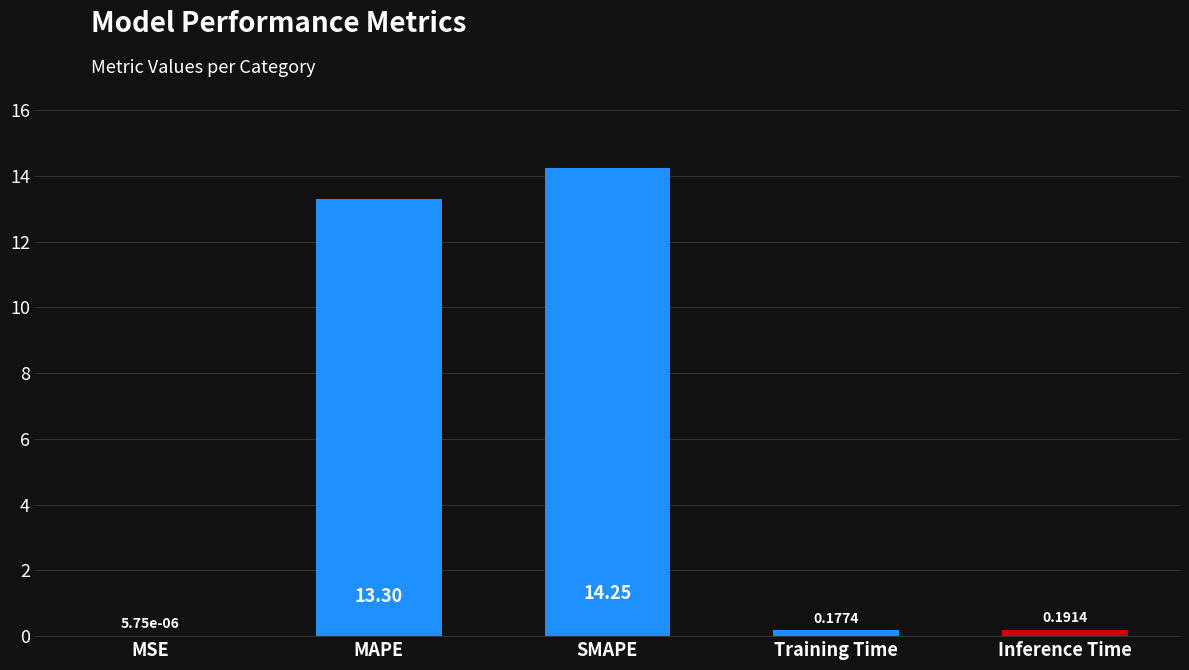

Between SMAPE and MAPE, which is larger?

SMAPE